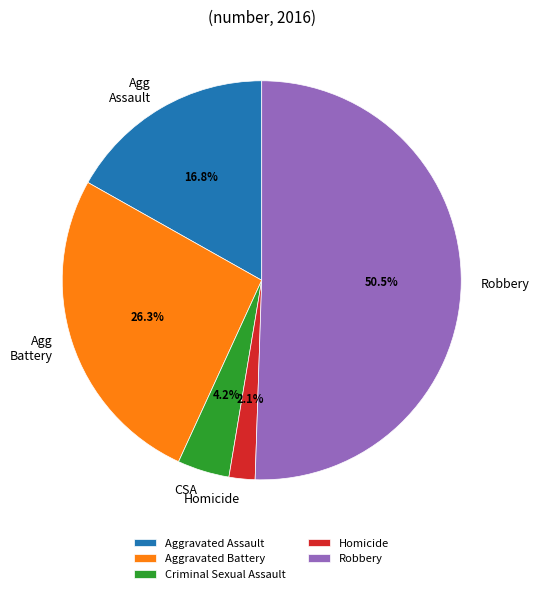

To the nearest percent, what percentage of the pie is Homicide?

2%